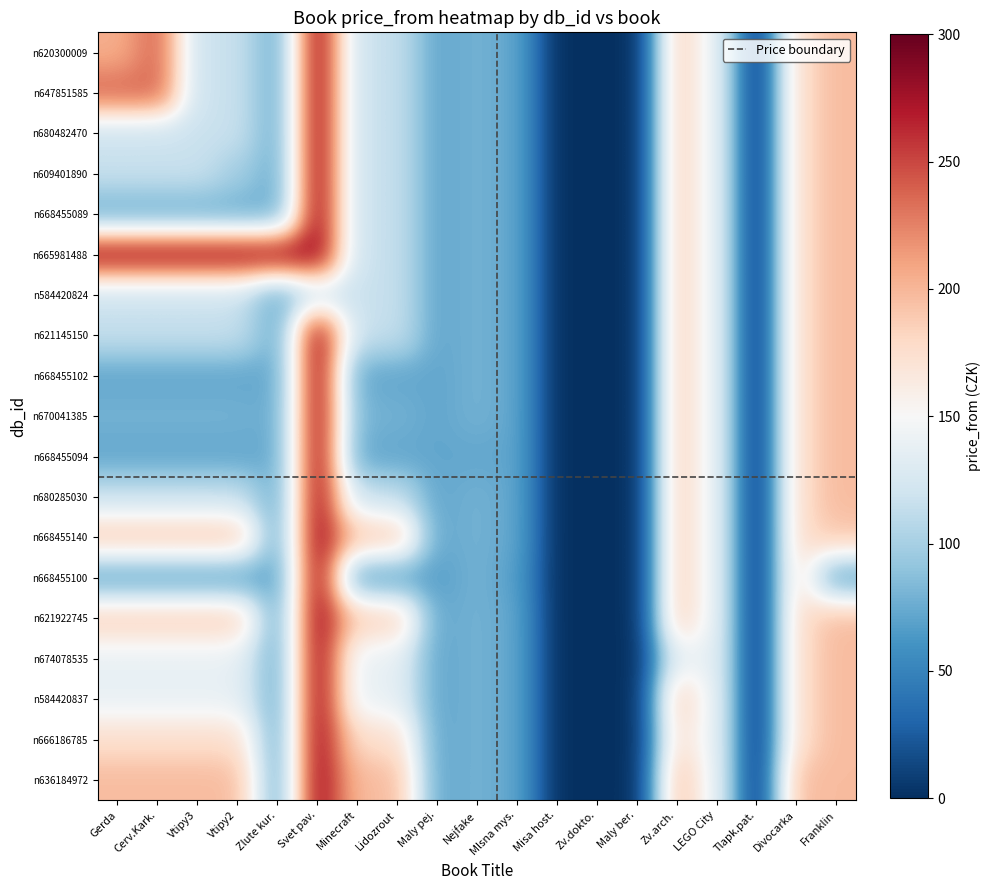

What is the maximum value shown in the chart?

282